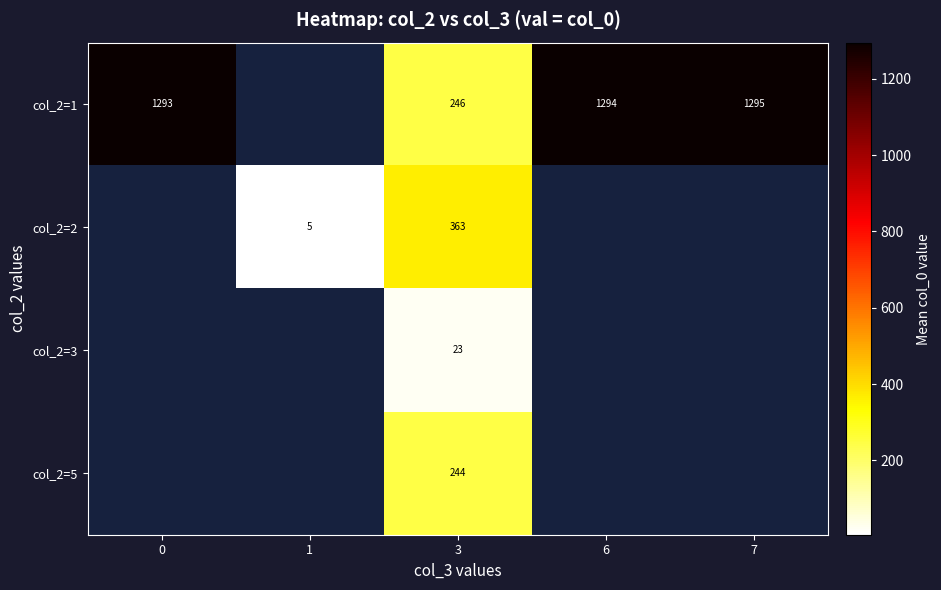

The row_3 series shows 244.0 at 3. True or false?

True